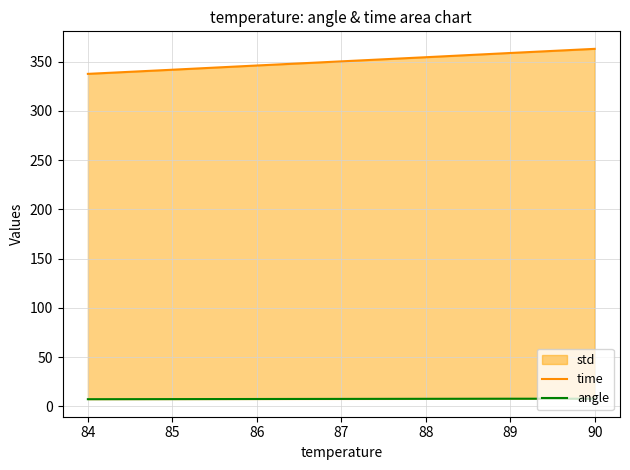

Which series has the largest range (max minus min)?

time